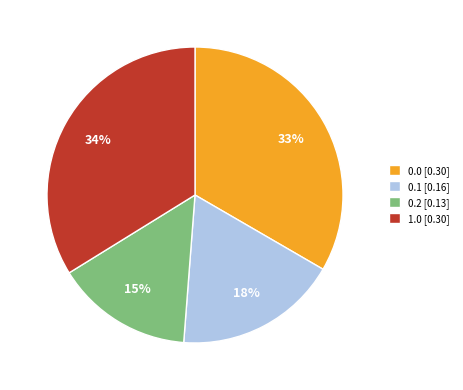

To the nearest percent, what is the average slice percentage?

25%